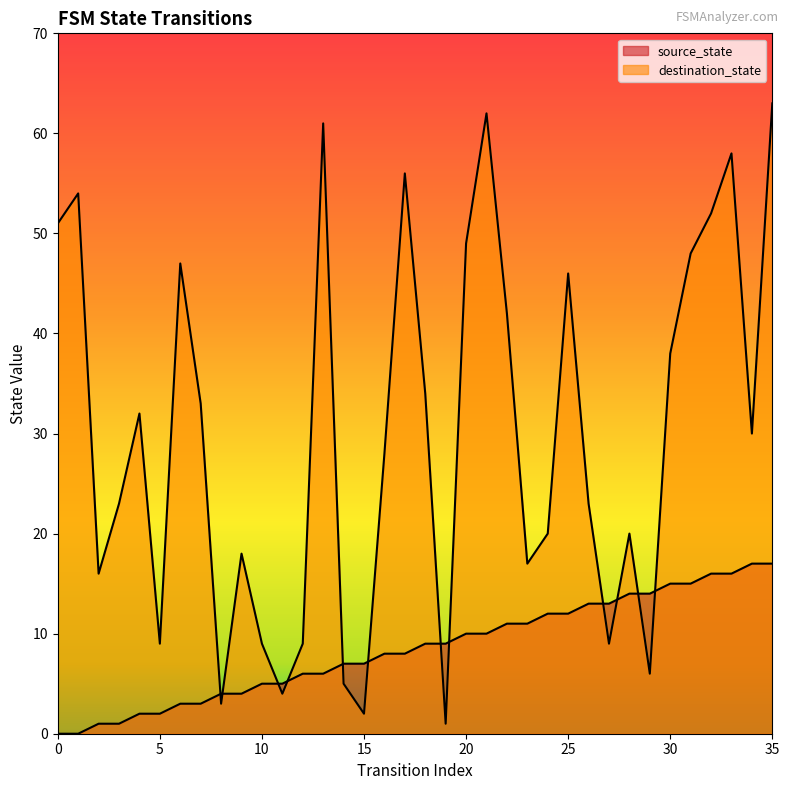

Reading left to right, what are all the values shown in this chart?

source_state: 0	0	1	1	2	2	3	3	4	4	5	5	6	6	7	7	8	8	9	9	10	10	11	11	12	12	13	13	14	14	15	15	16	16	17	17
destination_state: 51	54	16	23	32	9	47	33	3	18	9	4	9	61	5	2	28	56	34	1	49	62	42	17	20	46	23	9	20	6	38	48	52	58	30	63